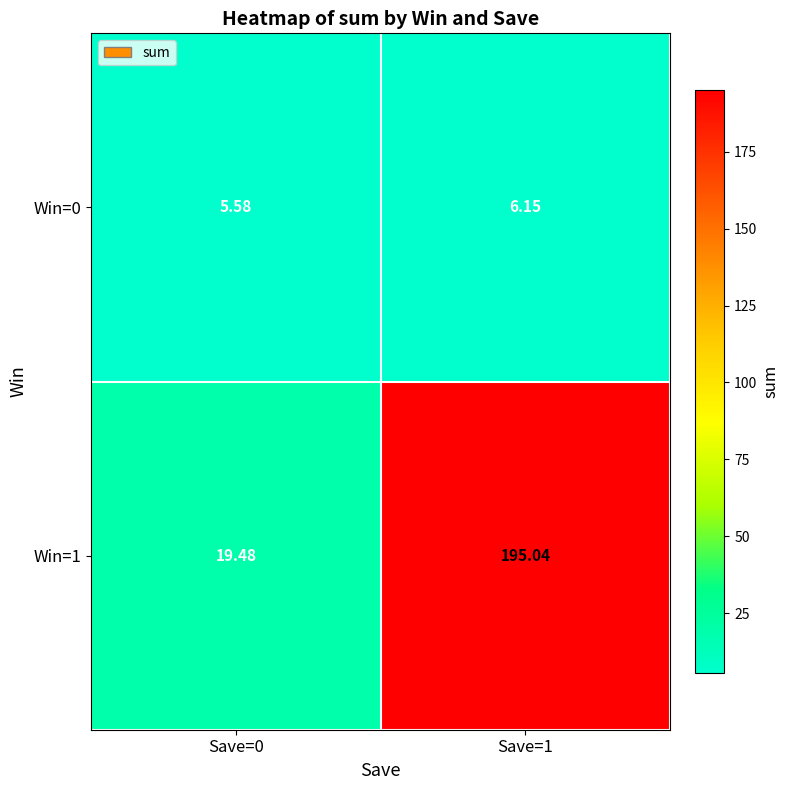

Rank the series by their average value, from lowest to highest.

Win=0, Win=1